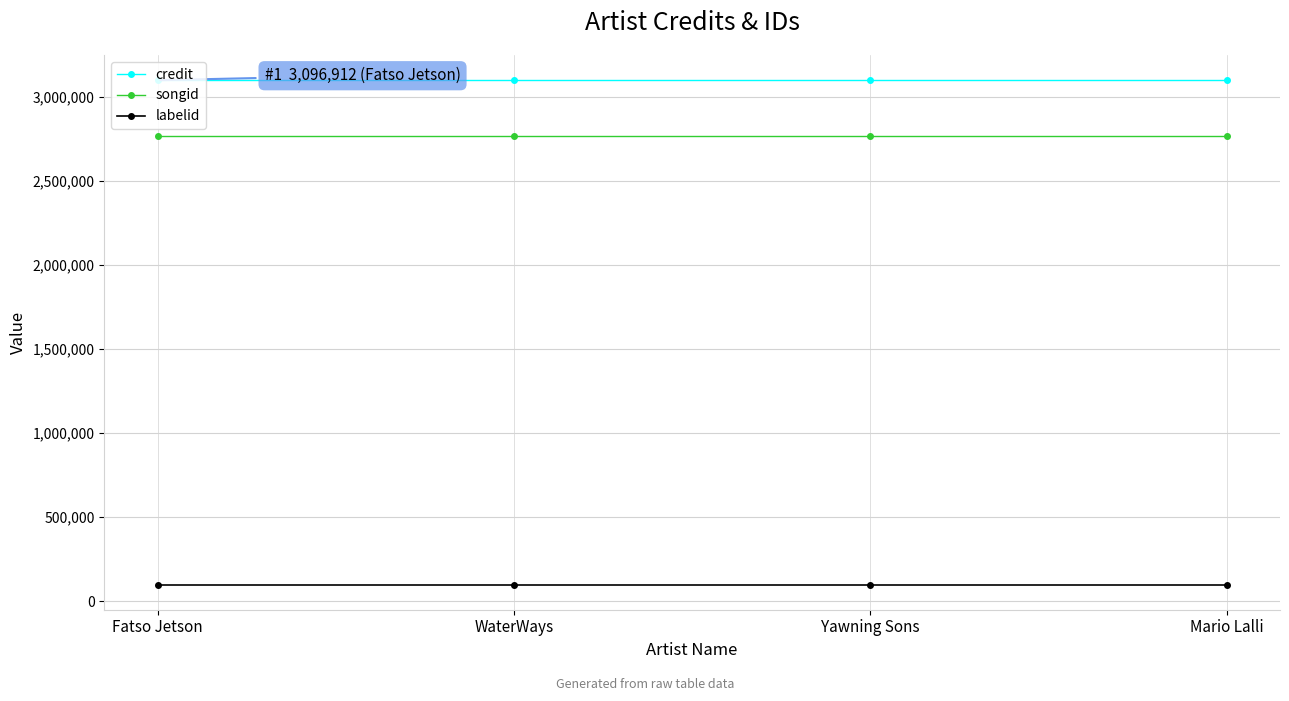

What is the sum of all credit values?

12387648